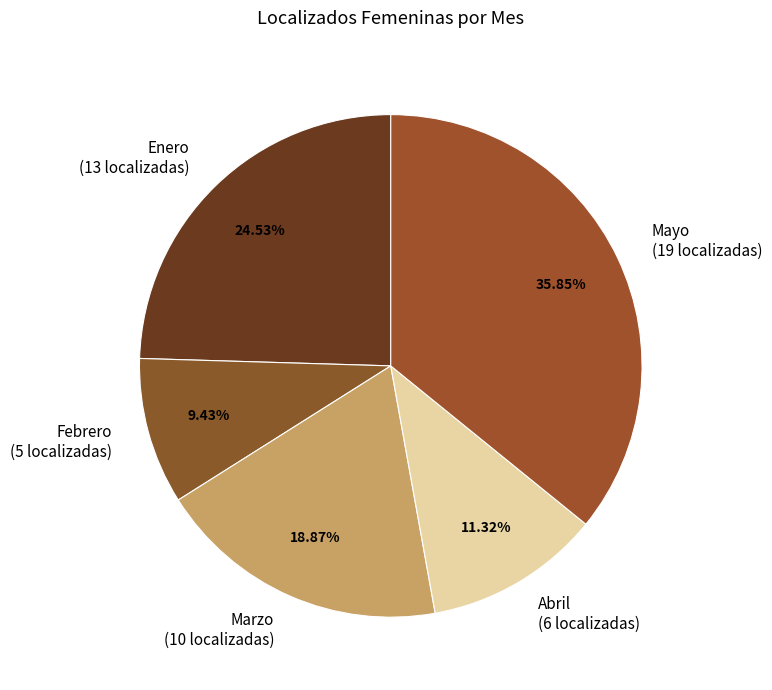

How much of the chart is everything except Febrero?

90.6%